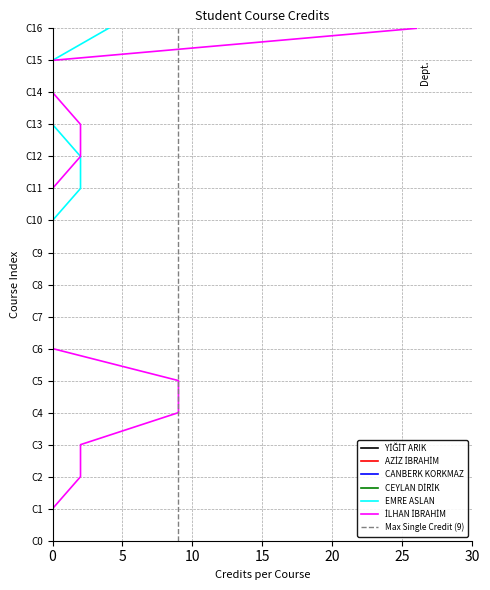

Reading right to left, what are all the values shown in this chart?

YİĞİT ARIK: 0	0	0	0	0	0	0	0	0	0	0	0	0	0	0	0	0
AZİZ İBRAHİM: 0	0	0	0	0	0	0	0	0	0	0	0	0	0	0	0	0
CANBERK KORKMAZ: 0	0	0	0	0	0	0	0	0	0	0	0	0	0	0	0	0
CEYLAN DİRİK: 0	0	0	0	0	0	0	0	0	0	0	0	0	0	0	0	0
EMRE ASLAN: 4	0	0	0	2	2	0	0	0	0	0	0	0	0	0	0	0
İLHAN İBRAHİM: 26	0	0	2	2	0	0	0	0	0	0	9	9	2	2	0	0